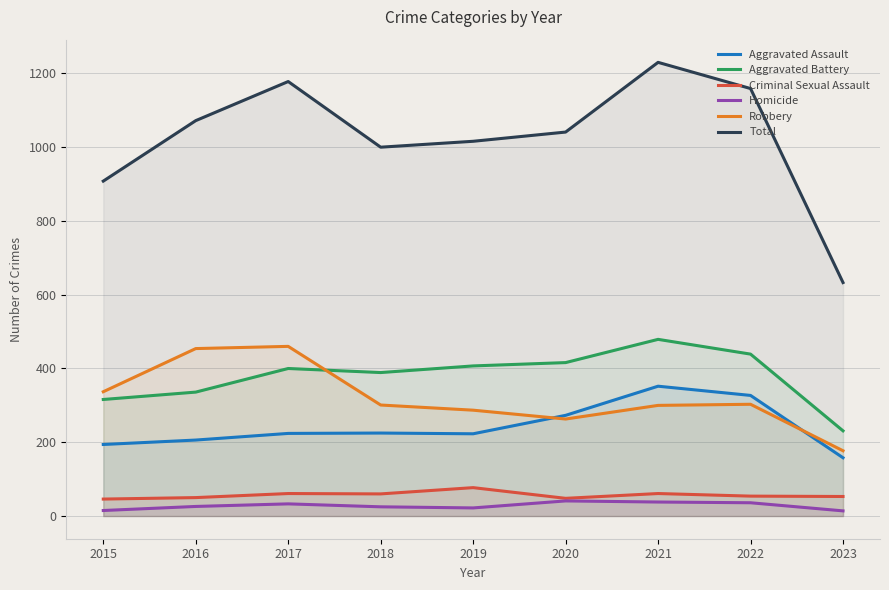

True or false: Total and Aggravated Battery intersect in this chart.

False